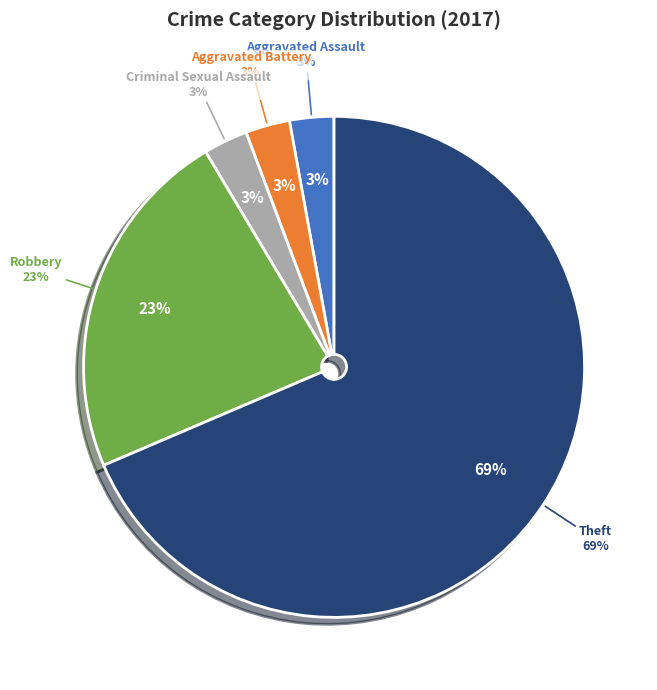

Which slice is the largest?

Theft